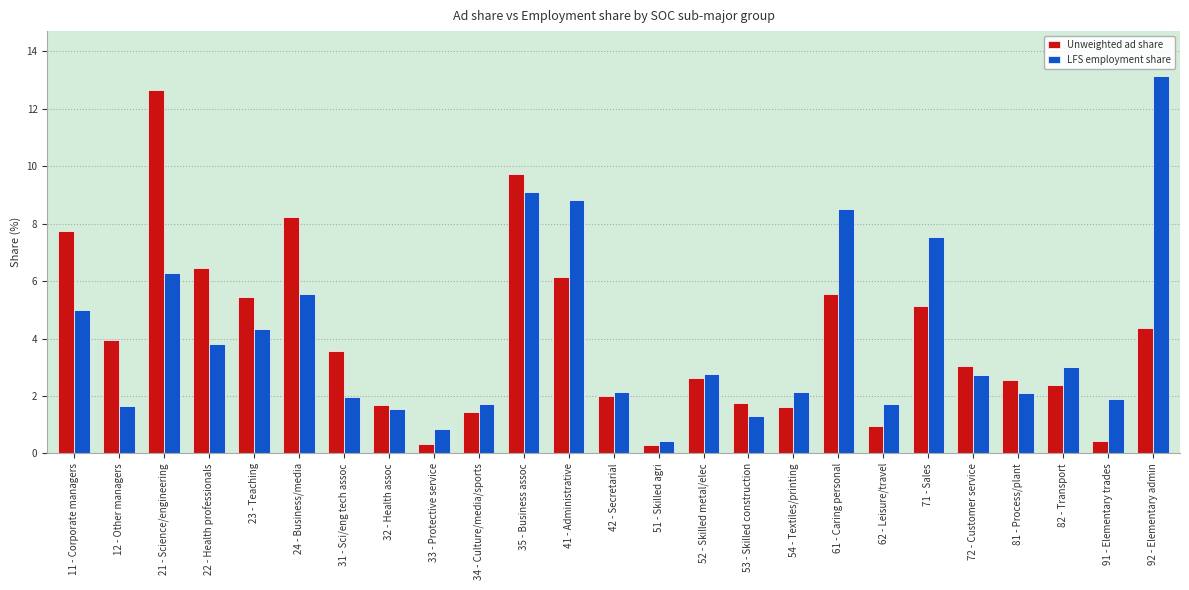

Which series changed the most between 23 - Teaching and 72 - Customer service?

Unweighted ad share